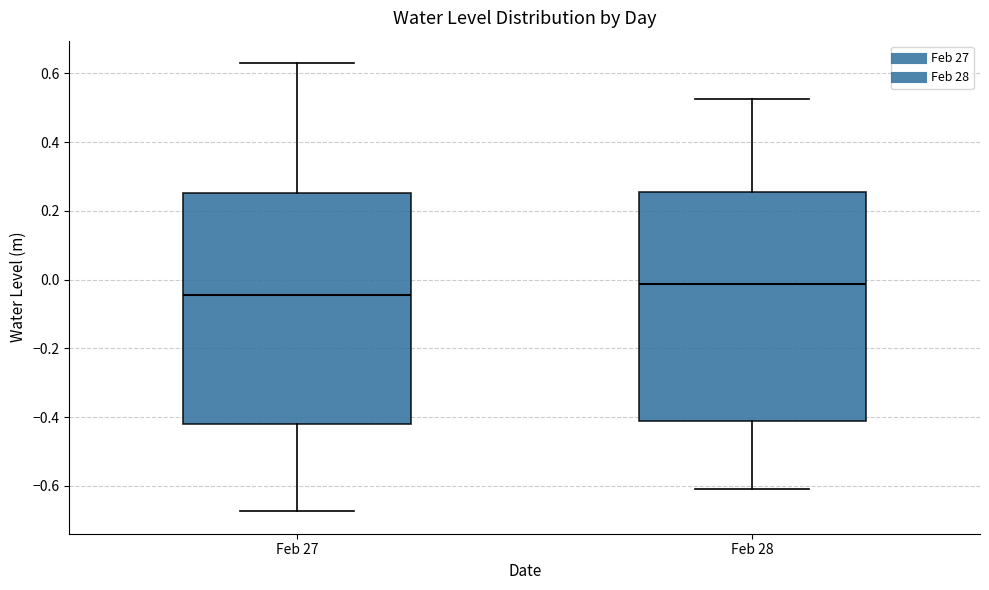

Which box's median line is the highest?

Feb 28